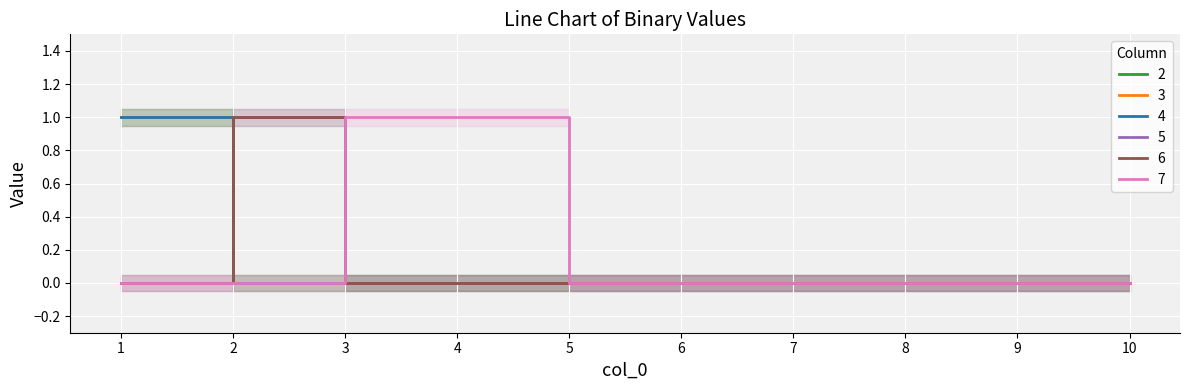

Reading right to left, transcribe all the data shown in this chart.

2: 0	0	0	0	0	0	0	0	0	1
3: 0	0	0	0	0	0	0	0	0	1
4: 0	0	0	0	0	0	0	0	0	1
5: 0	0	0	0	0	0	0	0	1	0
6: 0	0	0	0	0	0	0	0	1	0
7: 0	0	0	0	0	0	1	1	0	0